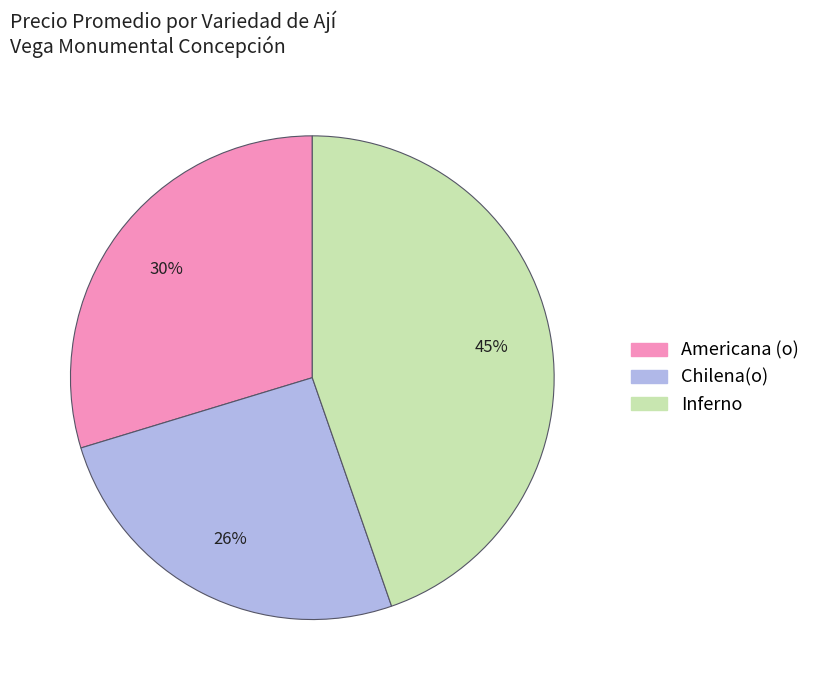

How many segments does this pie chart have?

3